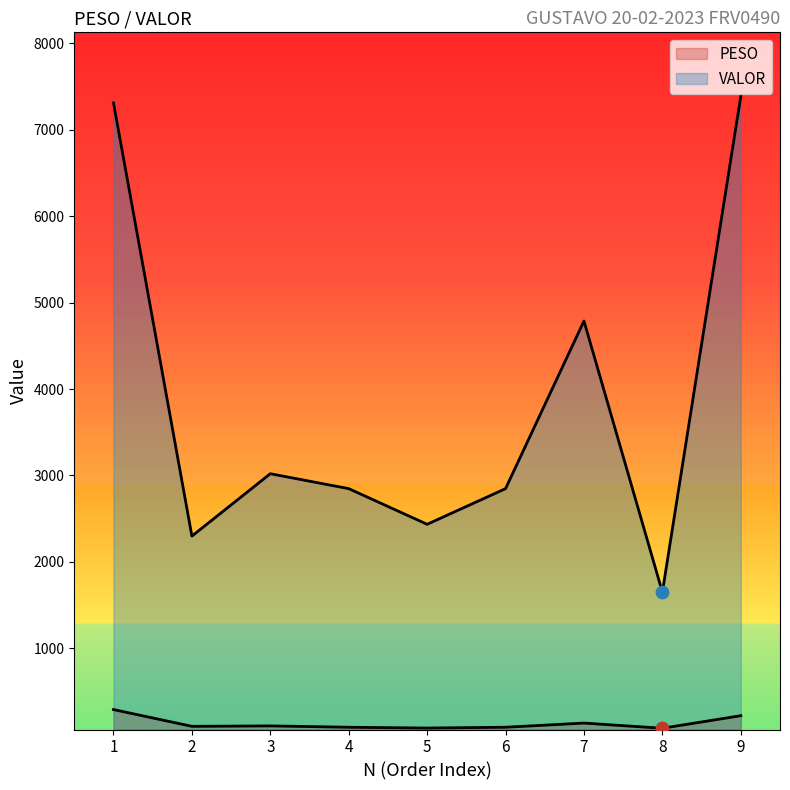

Which series reaches the minimum Y coordinate?

PESO